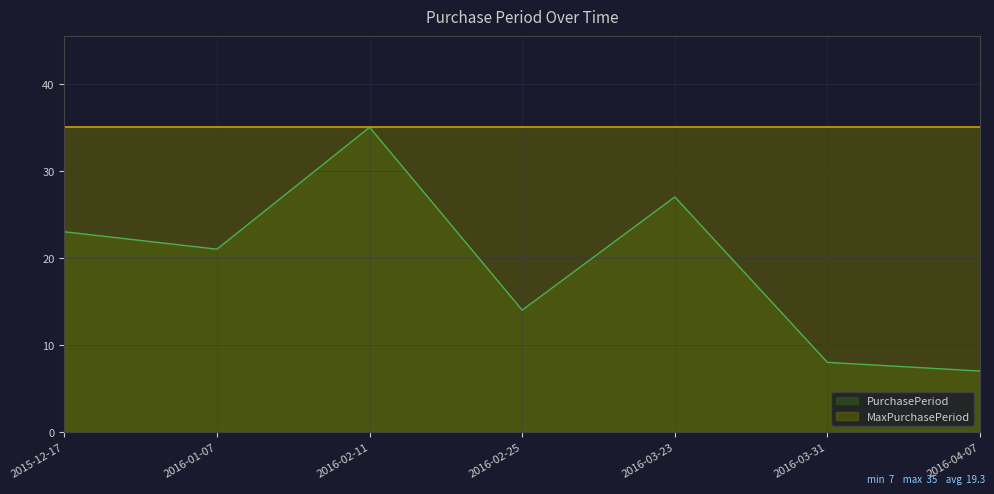

Which category has the lowest value across all series?

2016-04-07